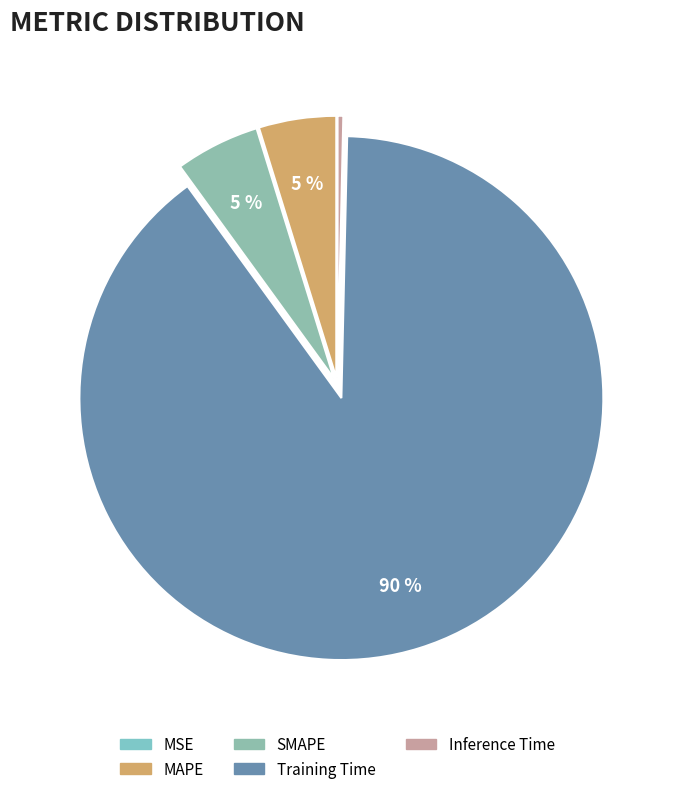

How many segments does this pie chart have?

5